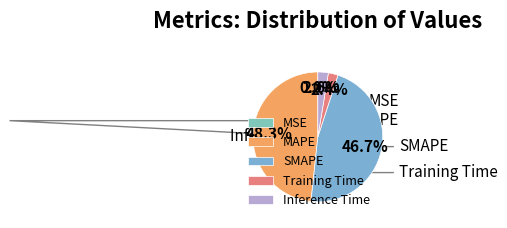

Rank the categories by value from highest to lowest.

MAPE, SMAPE, Inference Time, Training Time, MSE